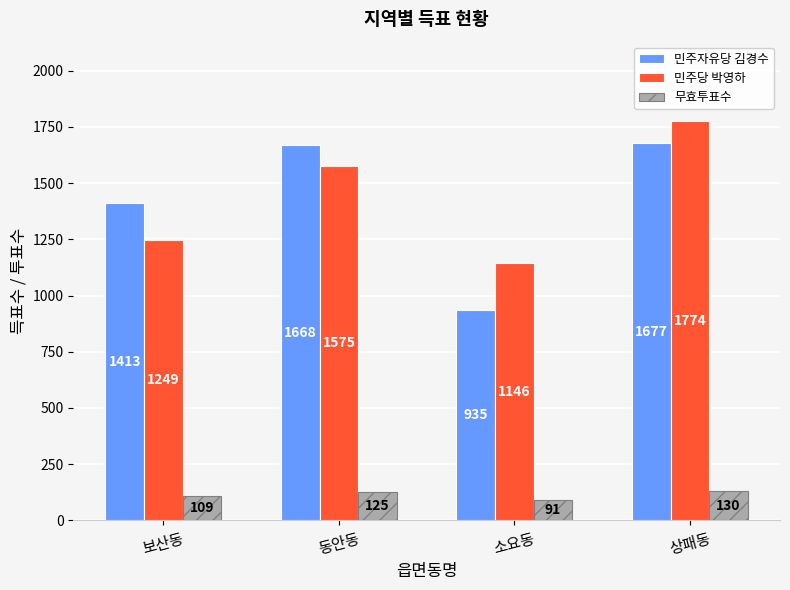

Which label corresponds to the largest value in the chart?

상패동